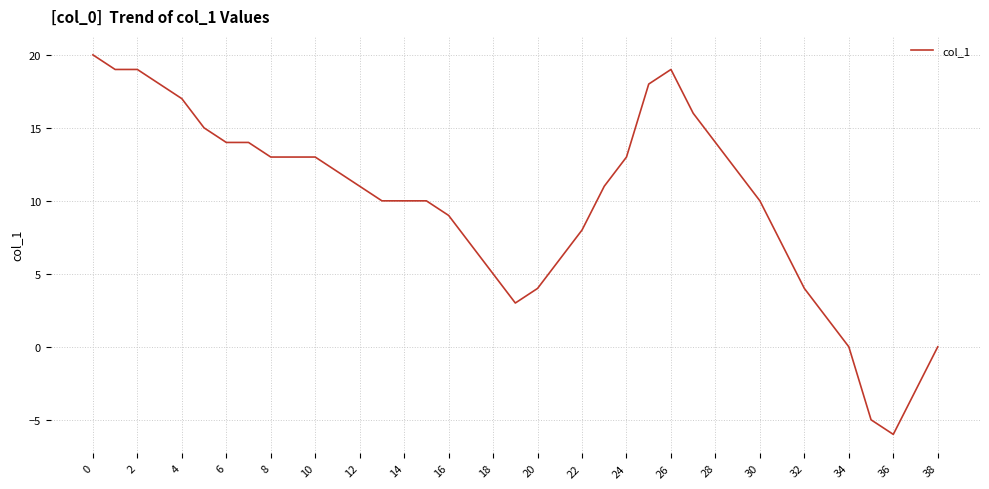

What is the greatest value displayed?

20